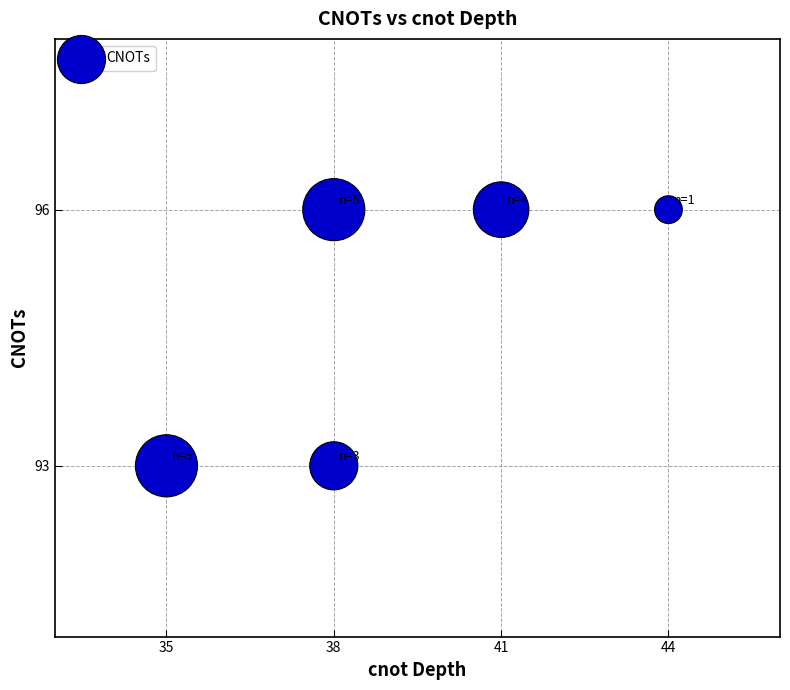

What is the average Y value?

95